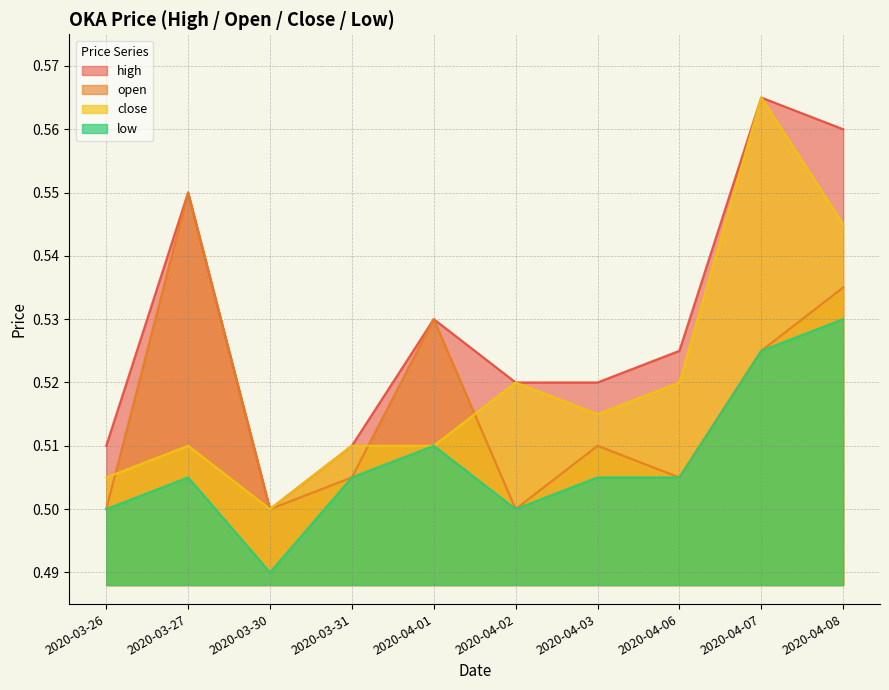

Does the chart display data point markers on the line(s)?

No